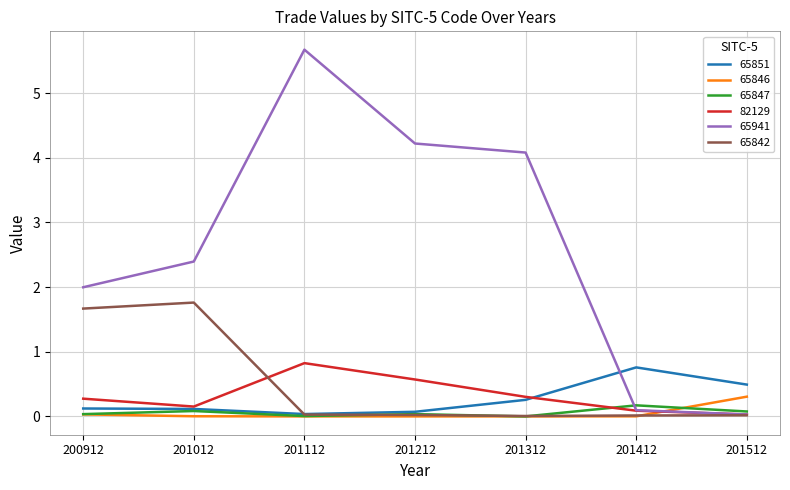

Which series has the largest total across all categories?

65941